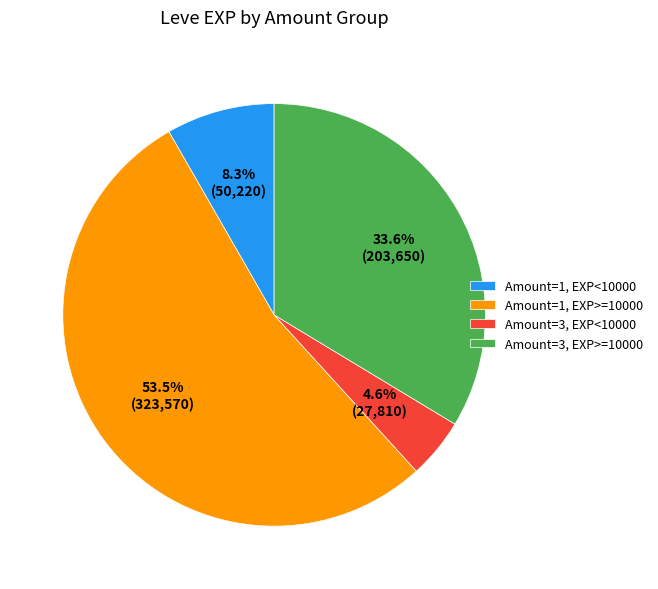

Rank the categories by value from lowest to highest.

Amount=3, EXP<10000, Amount=1, EXP<10000, Amount=3, EXP>=10000, Amount=1, EXP>=10000